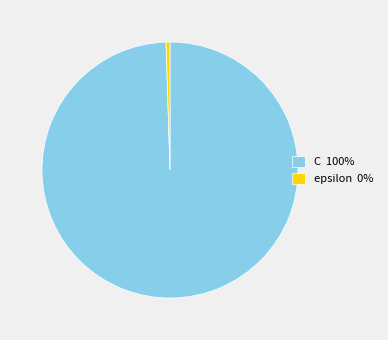

Is the sum of epsilon and C greater than half?

Yes